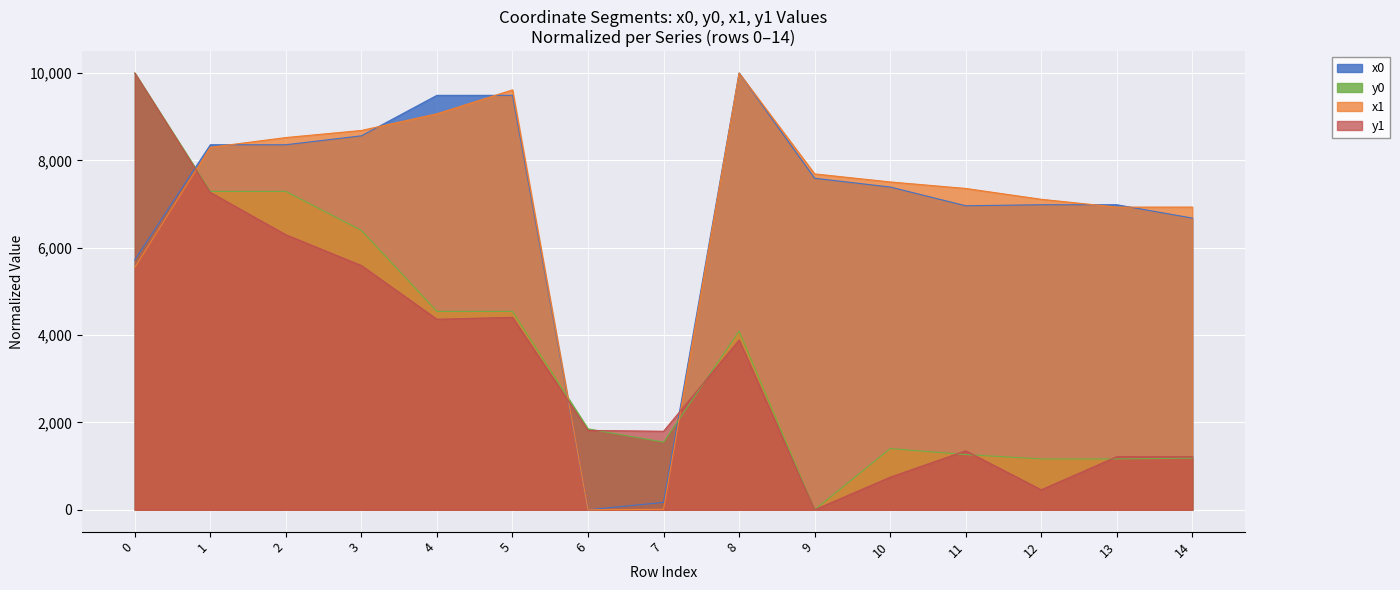

True or false: x0 has more than 2 points higher than both neighbors.

False